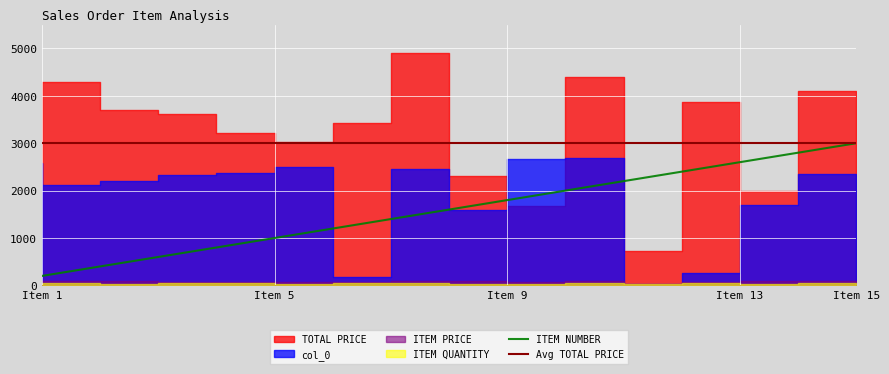

Where is TOTAL PRICE nearest to the value 2816?

6